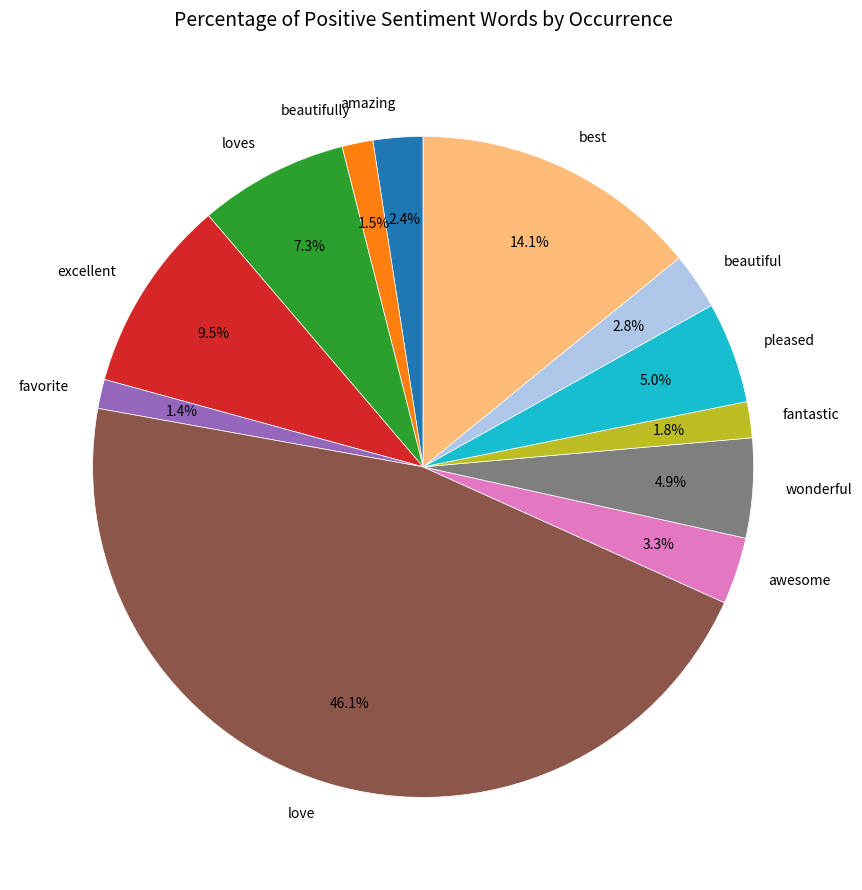

Does any single category account for the majority?

No